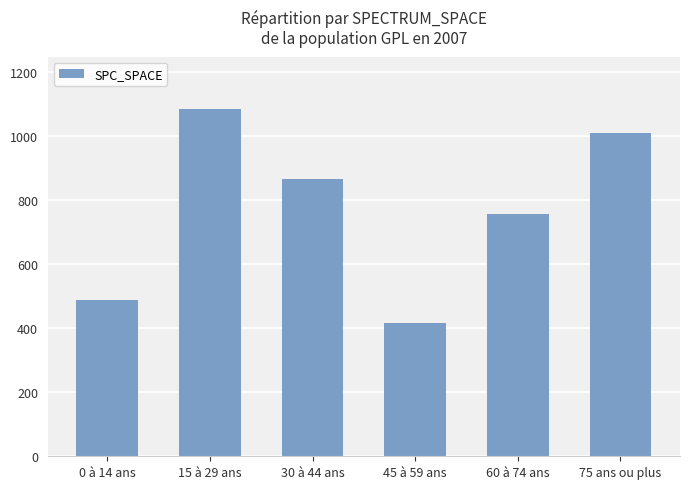

Reading left to right, what are all the values shown in this chart?

488	1084	864	415	755	1007